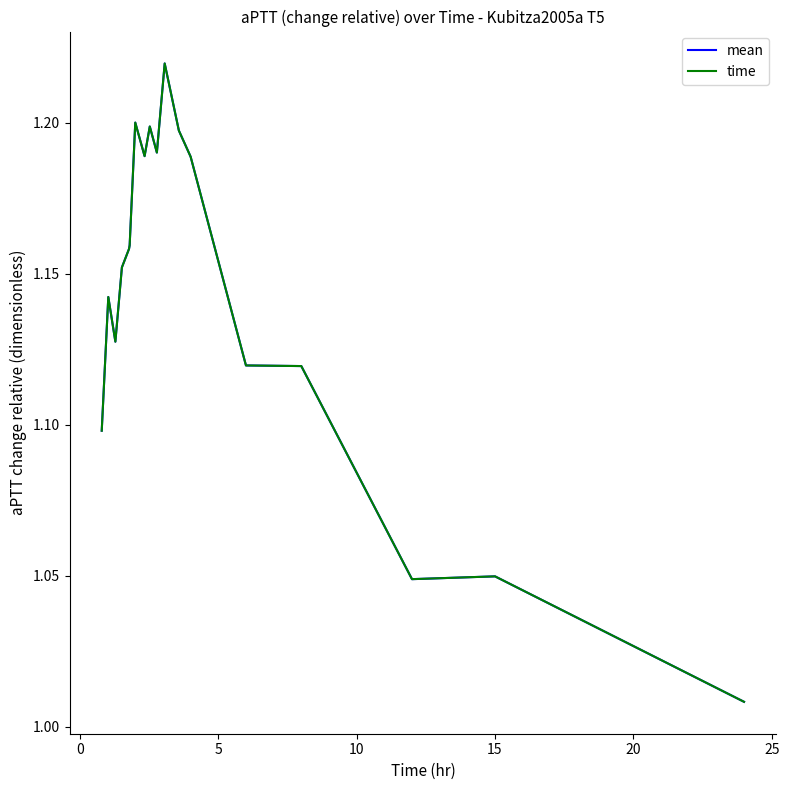

True or false: mean has more than 2 points higher than both neighbors.

True